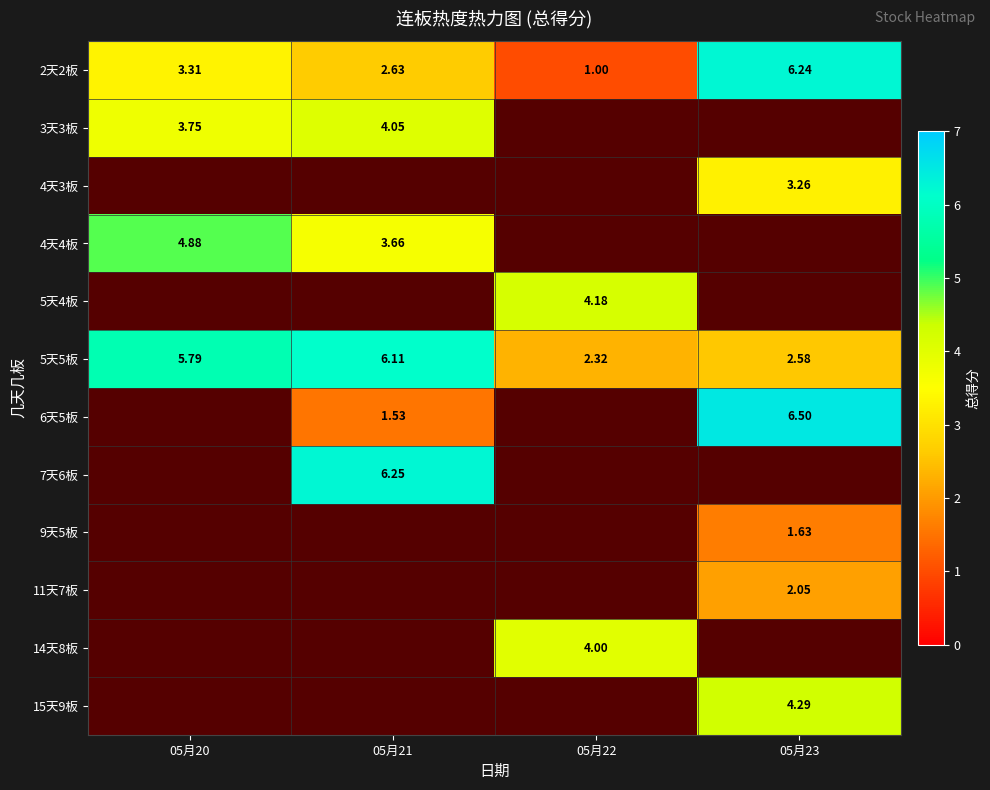

What is the difference between the maximum and second lowest values in the 5天4板 series?

4.2